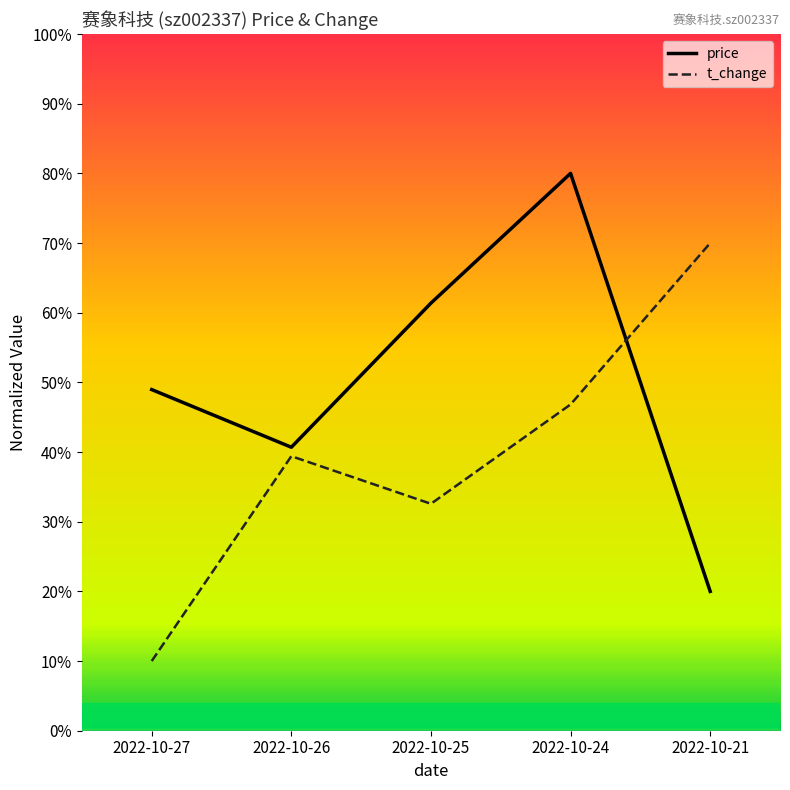

What are all the series names shown in the legend?

price, t_change